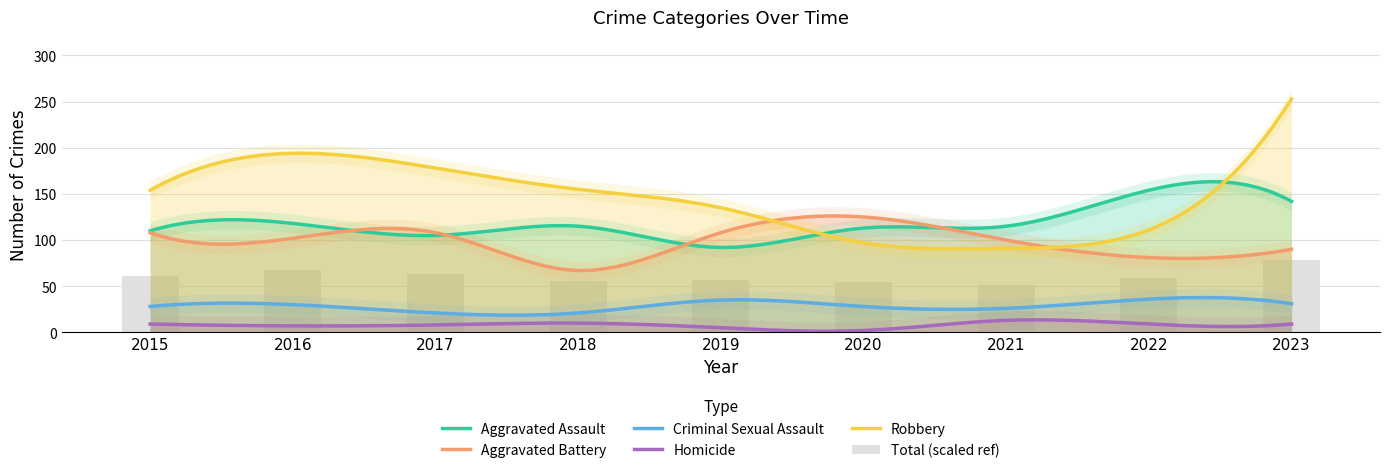

What is the minimum value for Aggravated Assault?

92